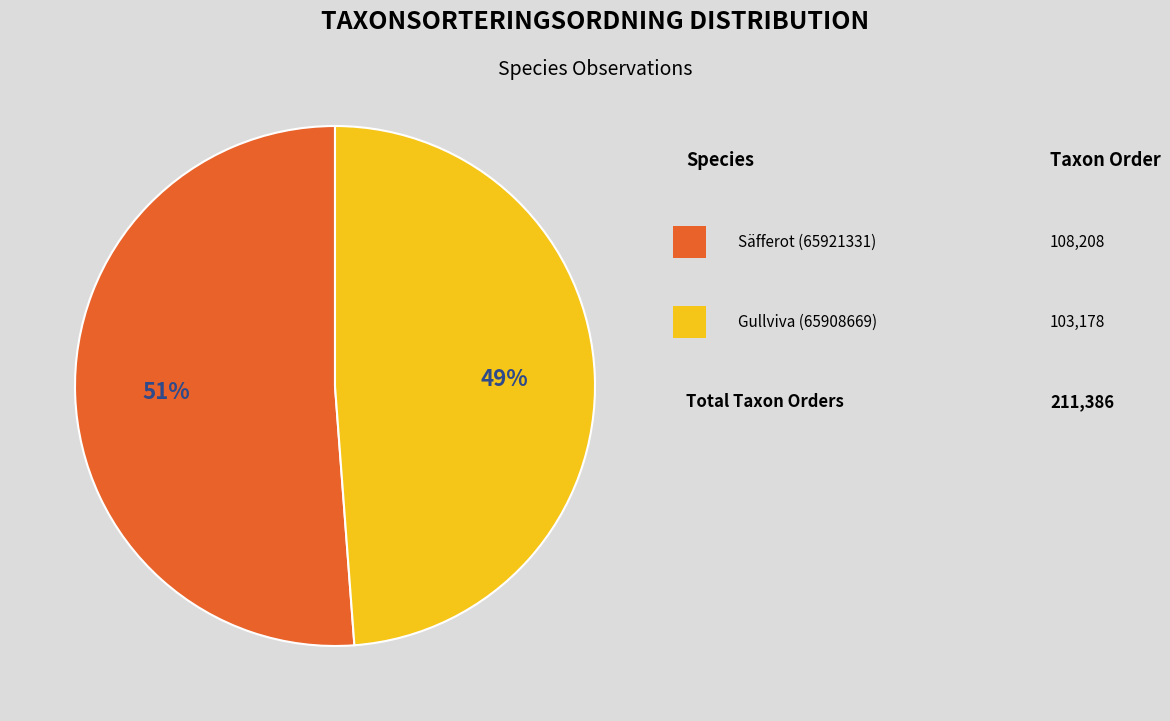

Is there any slice that represents more than half of the pie?

Yes